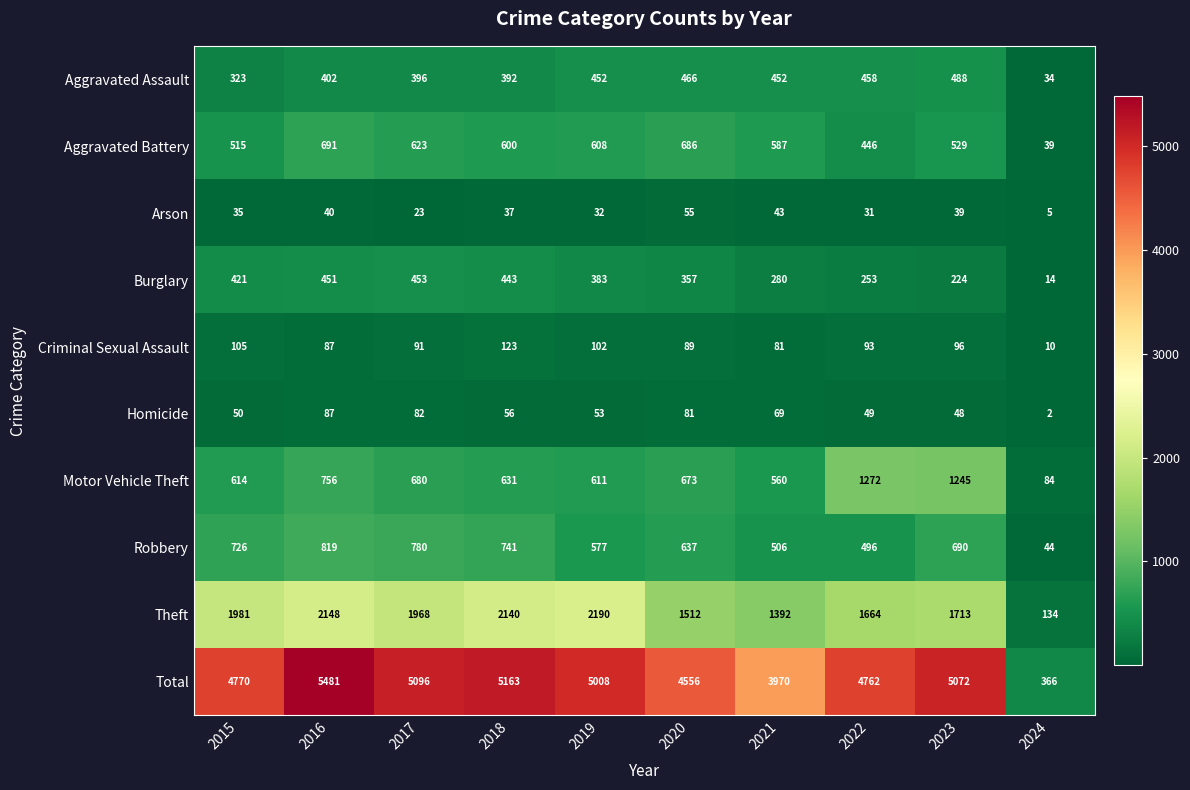

What is the difference between the Theft values at 2022 and 2020?

152